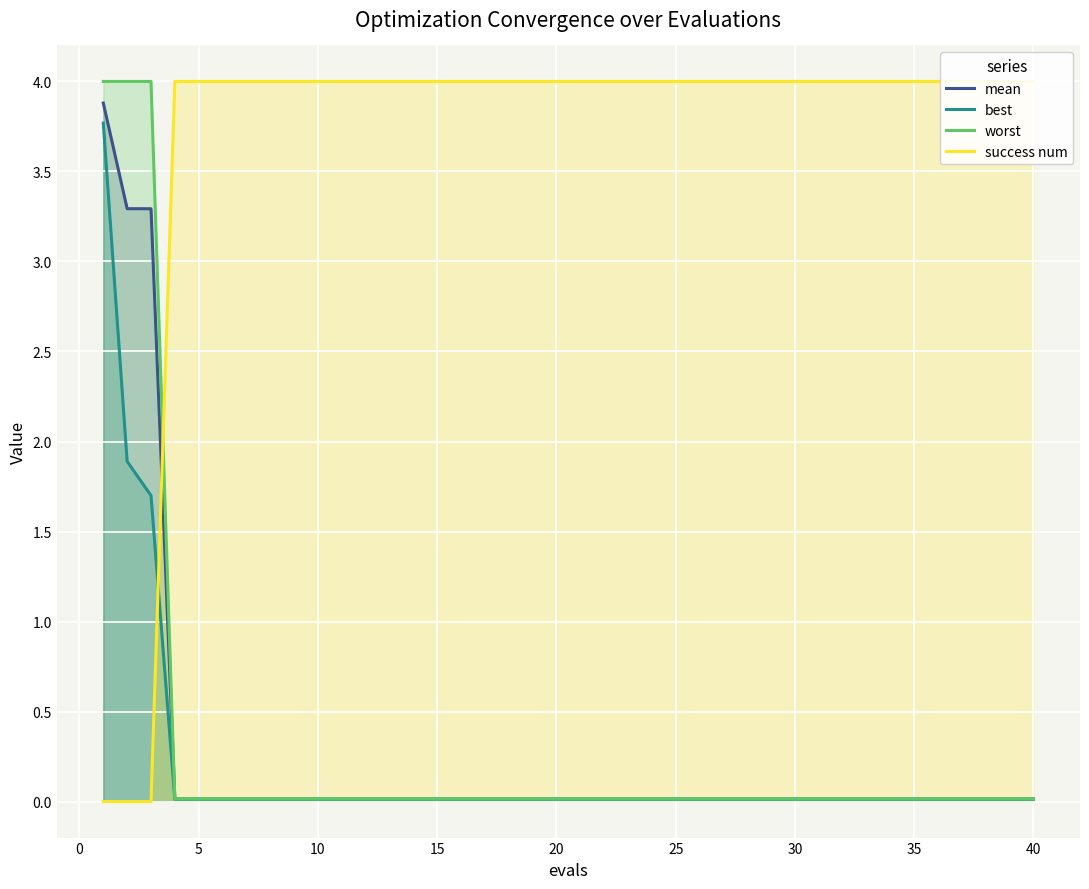

What is the sum of all mean values?

11.0